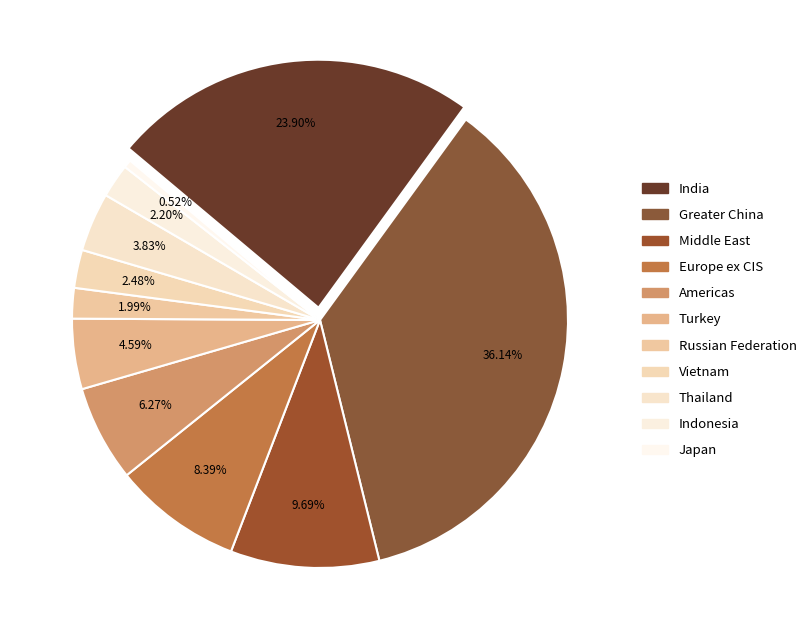

Rank the categories by value from lowest to highest.

Japan, Russian Federation, Indonesia, Vietnam, Thailand, Turkey, Americas, Europe ex CIS, Middle East, India, Greater China